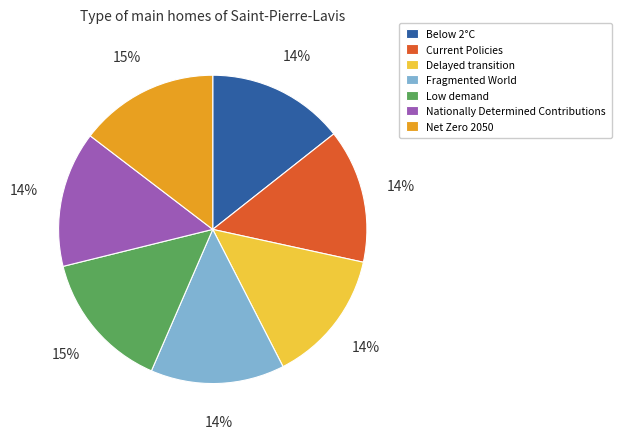

How many segments does this pie chart have?

7